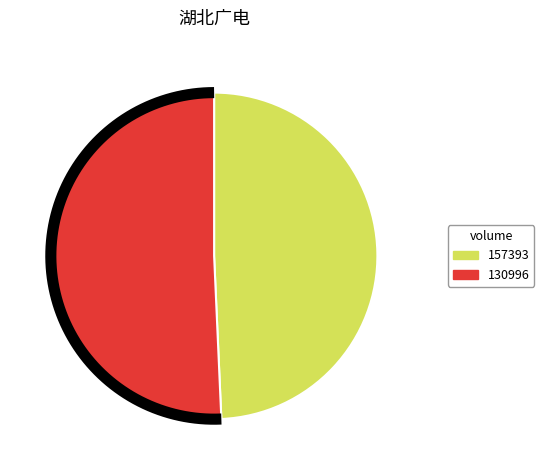

What is the ratio of the value at 130996 to the value at 157393?

1.0